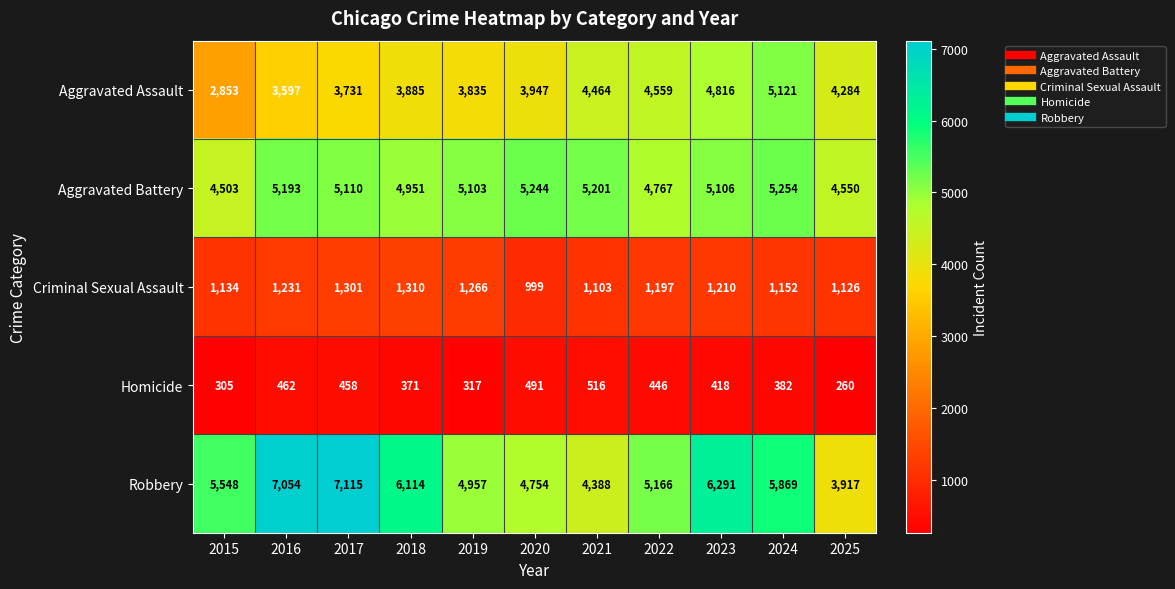

List the labels in order of Robbery value, largest first.

2017, 2016, 2023, 2018, 2024, 2015, 2022, 2019, 2020, 2021, 2025